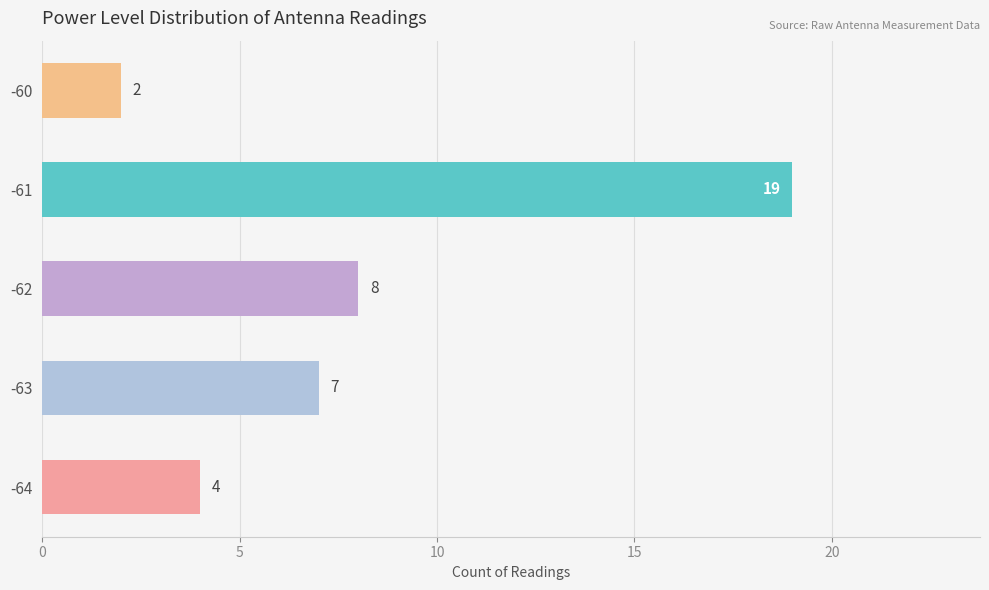

What is the average value?

8